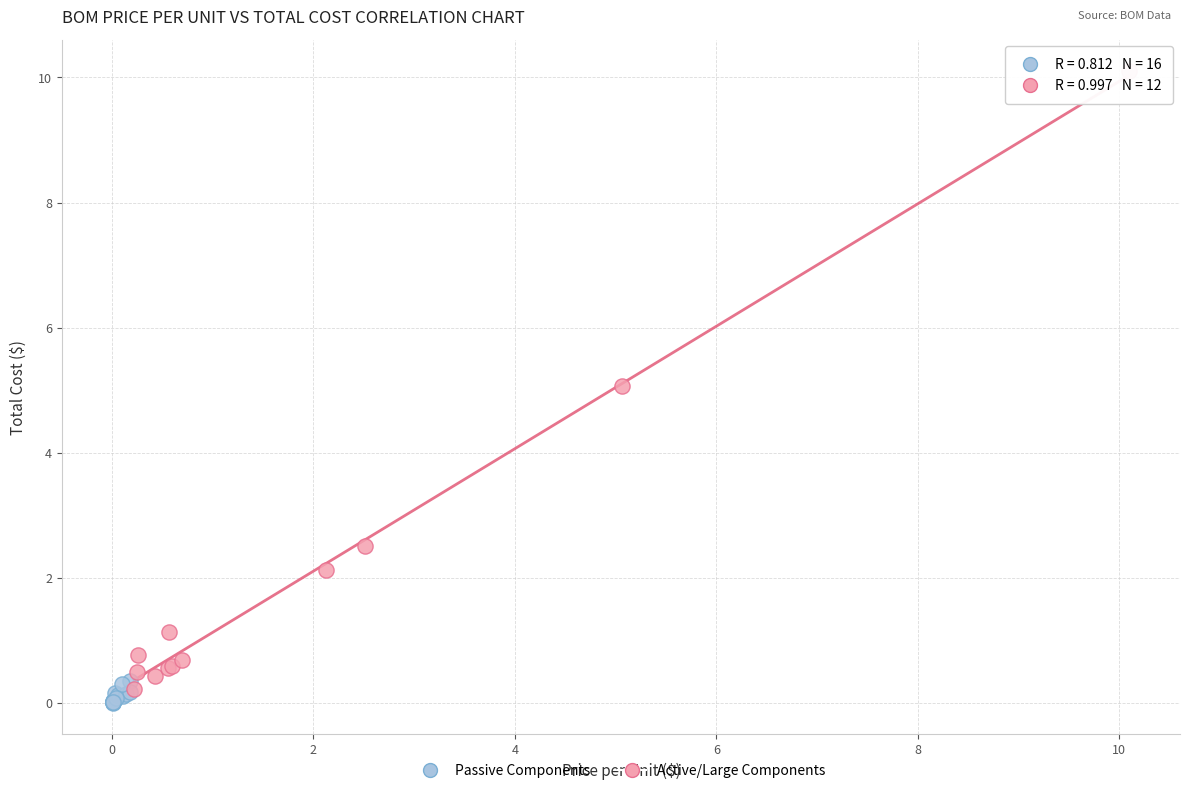

Which series has the largest Y range (max minus min)?

Active/Large Components